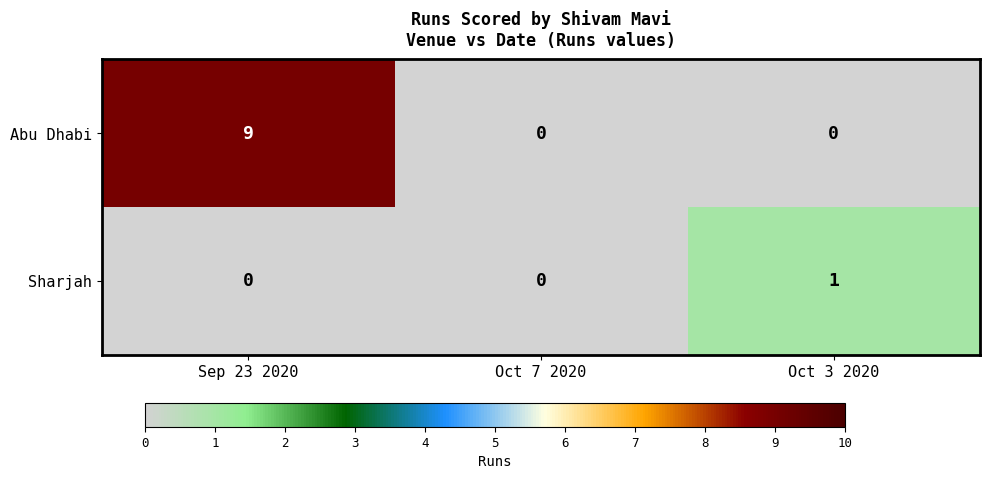

Which series has the widest spread of values?

Abu Dhabi